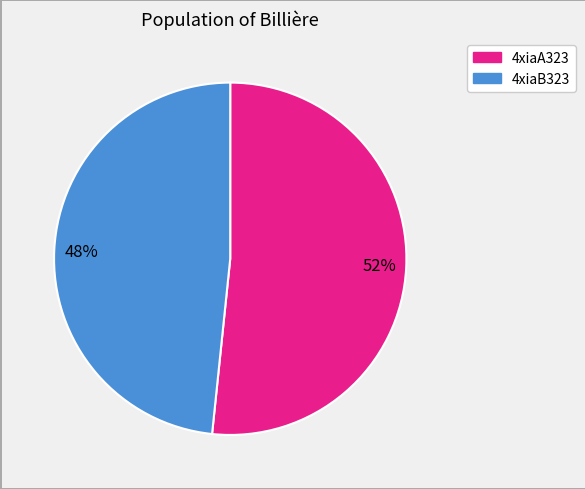

To the nearest percent, what is the average slice percentage?

50%